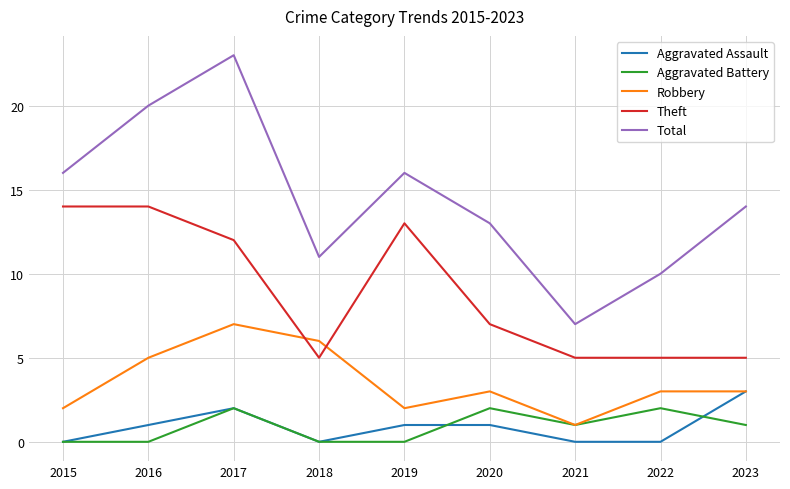

What is the average value of the Total series?

14